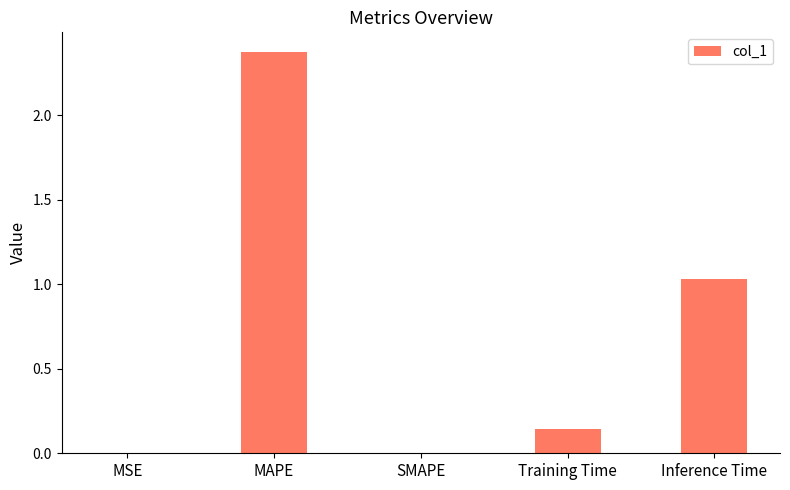

At which label is the value closest to 1?

Inference Time